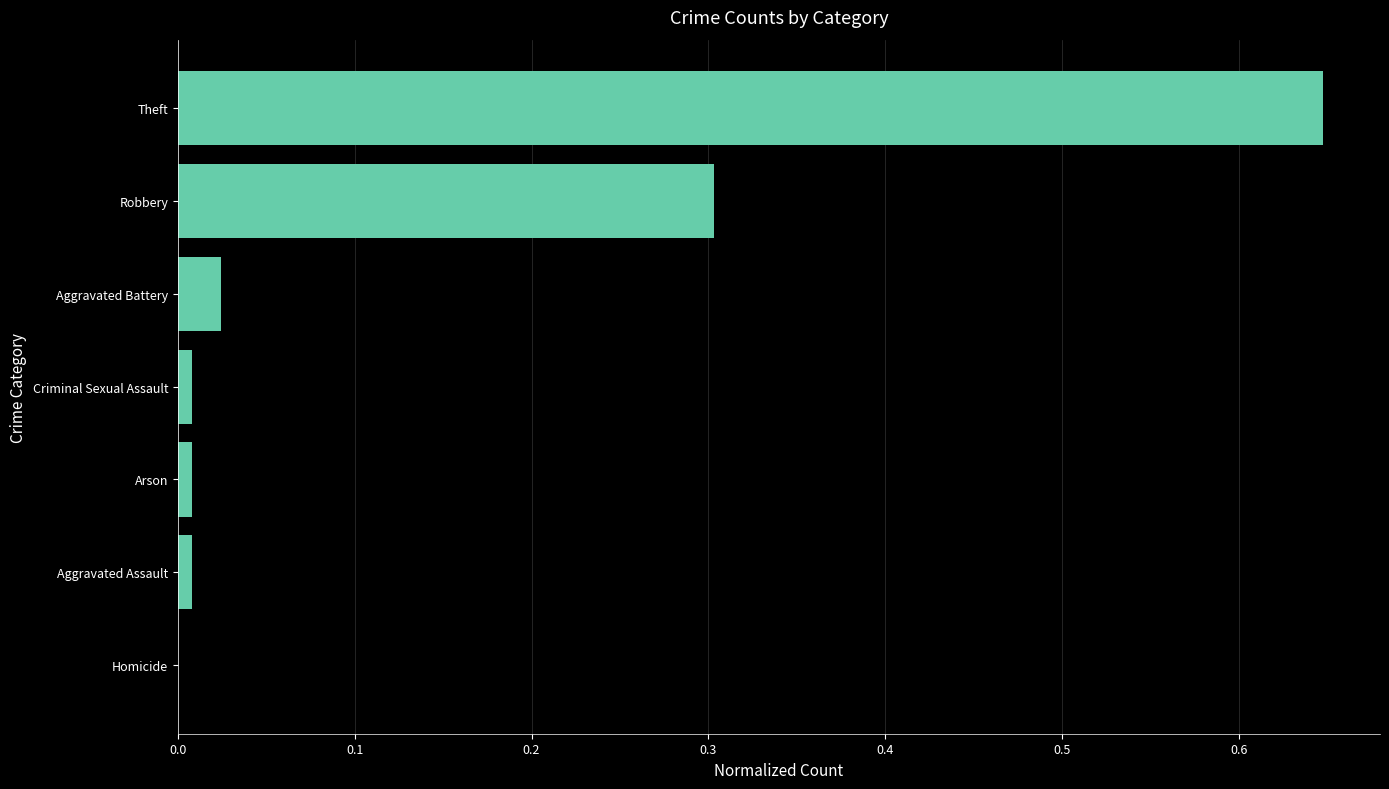

What is the sum of all values?

1.0